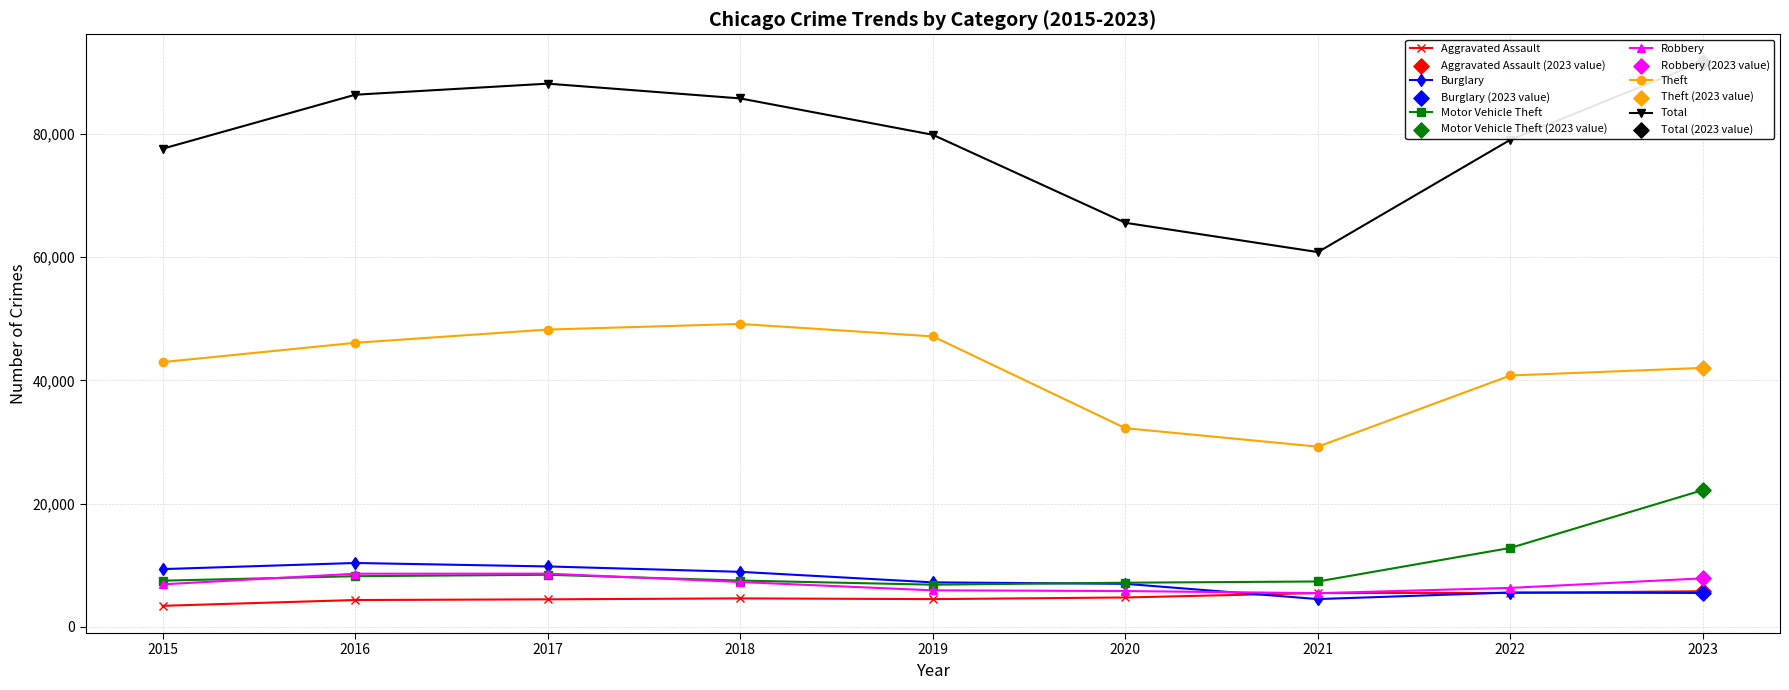

Which series has the largest Y range (max minus min)?

Total